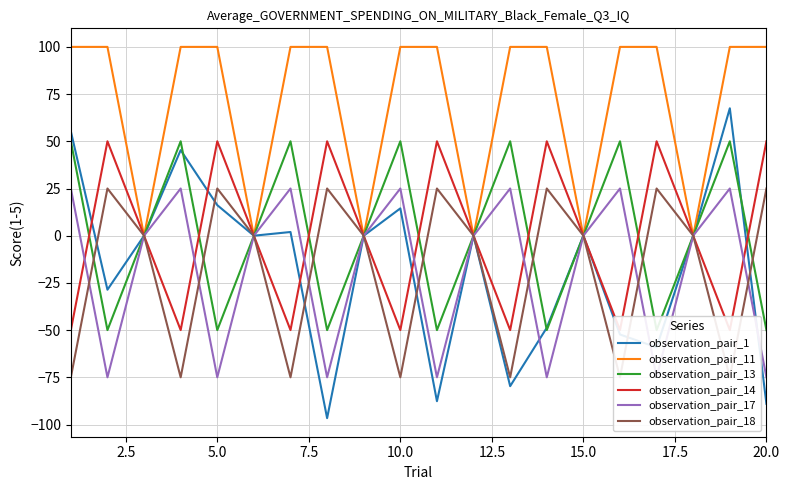

How many positive values does the observation_pair_1 series have?

6